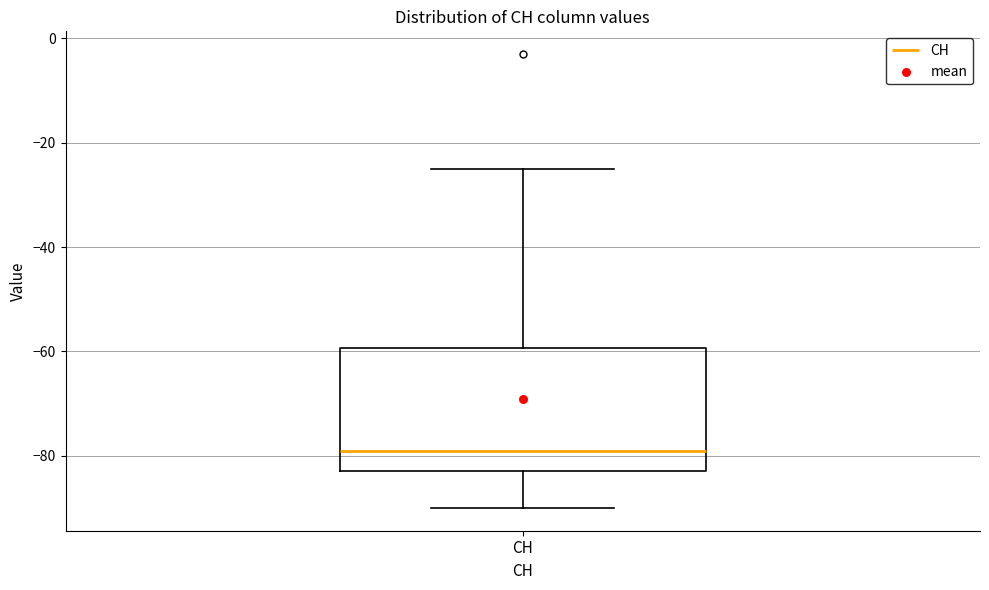

Transcribe this box plot: give where the median line is, the range the box spans, and where the two whiskers end, as read against the y-axis. The values are not printed on the chart, so give them approximately, as read against the axis.

median -78, box -82 to -60, whiskers -90 to -24